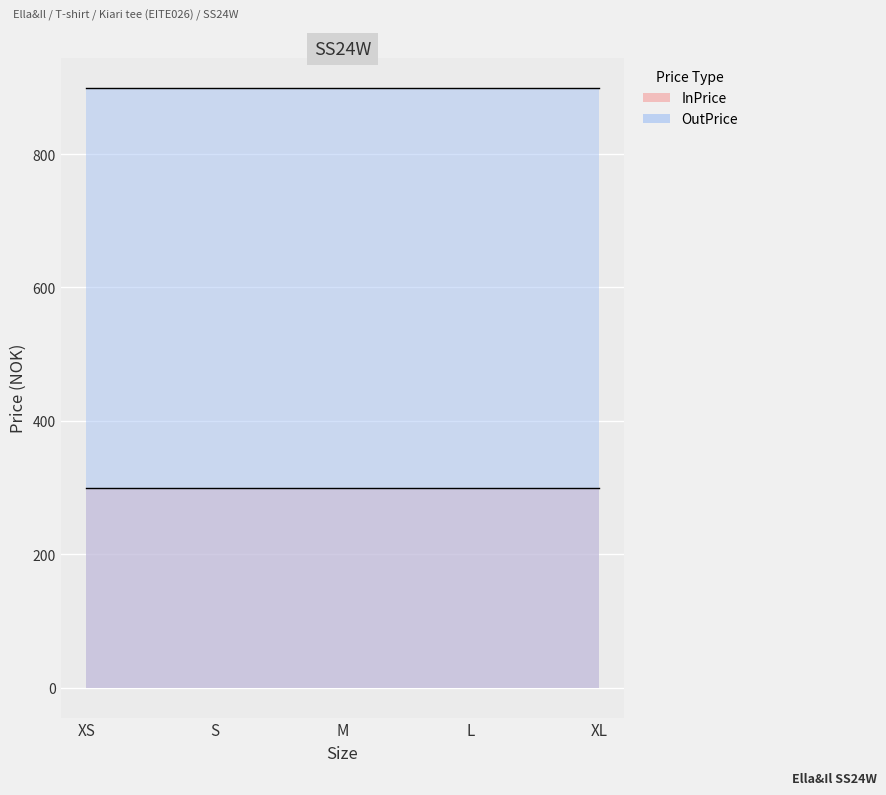

Count the number of data series in this chart.

2